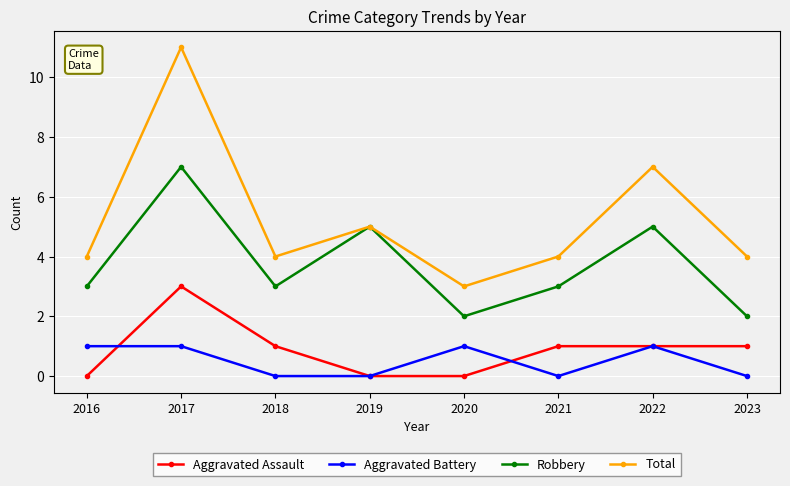

In Total, how many points are lower than both neighbors (excluding endpoints)?

2